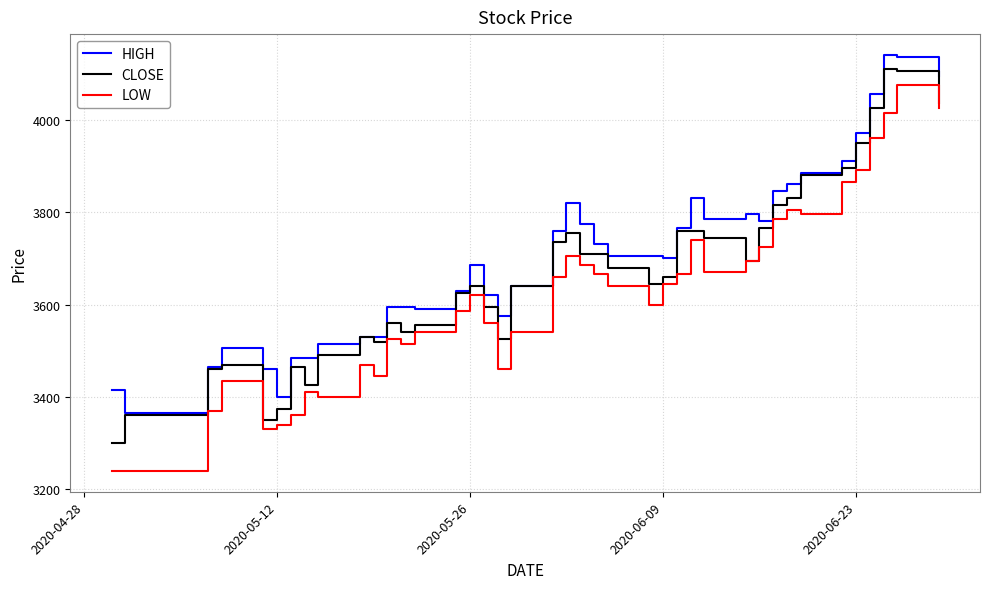

How many distinct data groups are displayed?

3